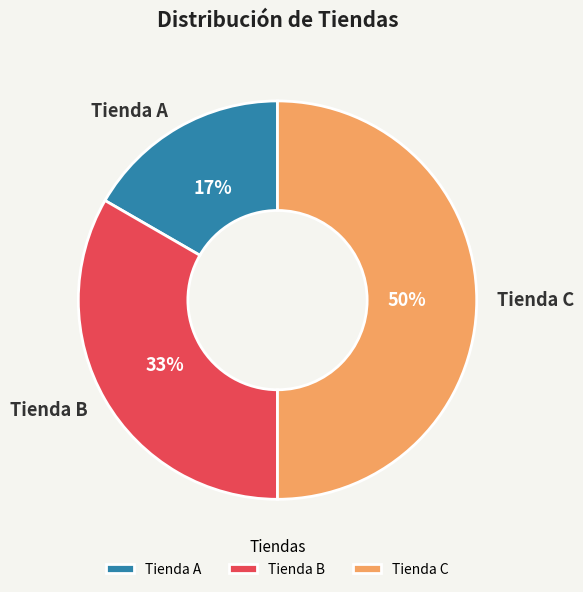

Rank the categories by value from lowest to highest.

Tienda A, Tienda B, Tienda C